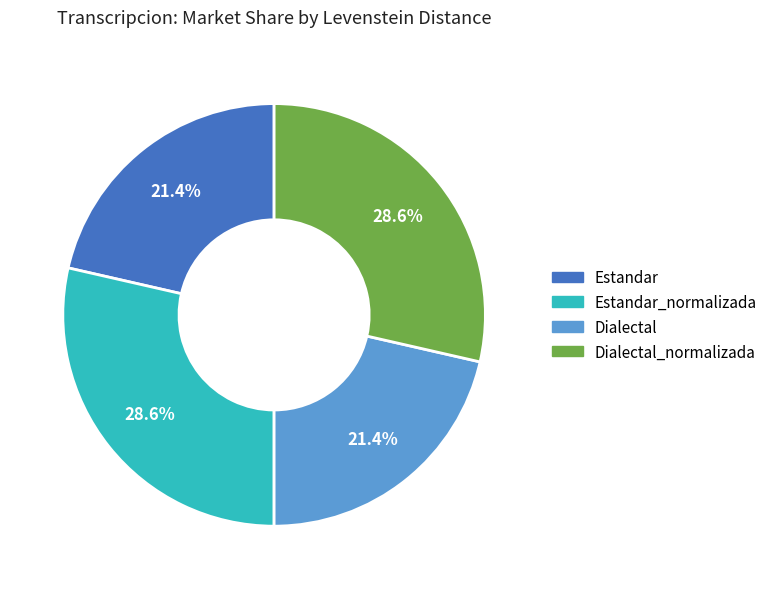

Is there a majority slice in this chart?

No